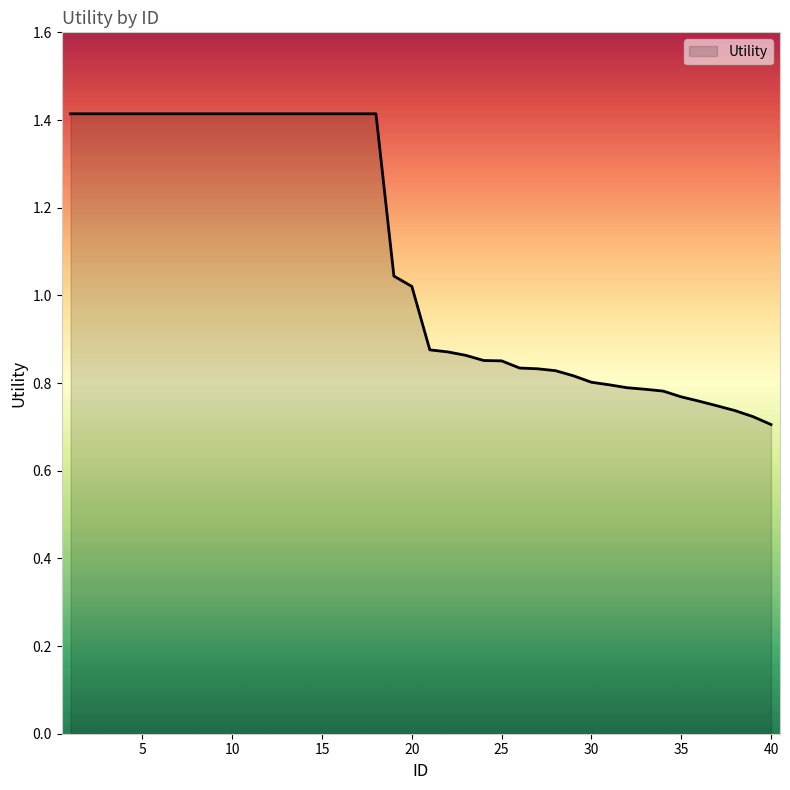

How many categories are shown in the chart?

40